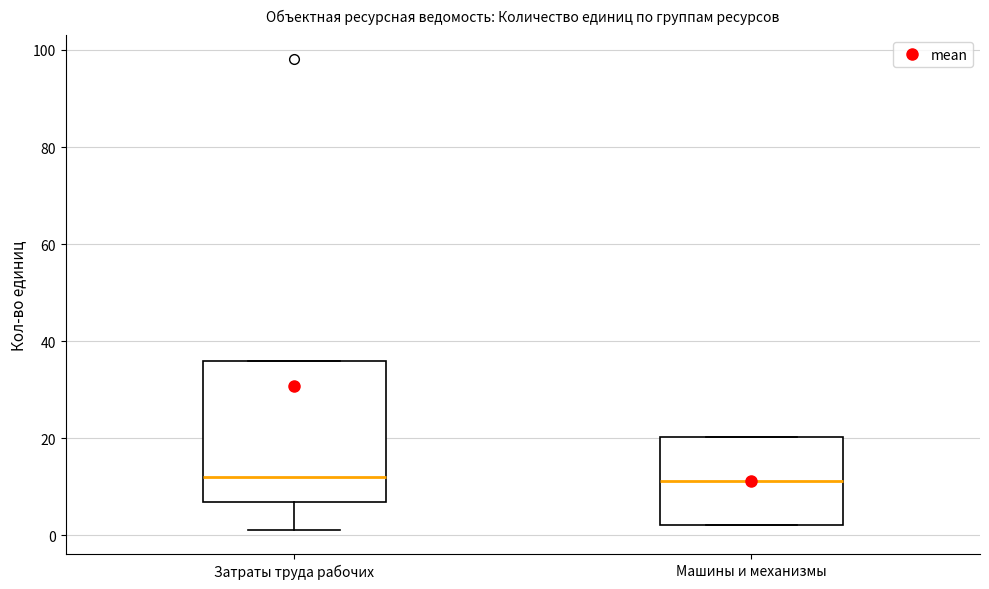

Reading left to right, read every box against the y-axis: the position of its median line, the range the box covers, and the ends of its whiskers. The values are not printed on the chart, so give them approximately, as read against the axis.

Затраты труда рабочих: median 12, box 6 to 36, whiskers 2 to 36
Машины и механизмы: median 12, box 2 to 20, whiskers 2 to 20